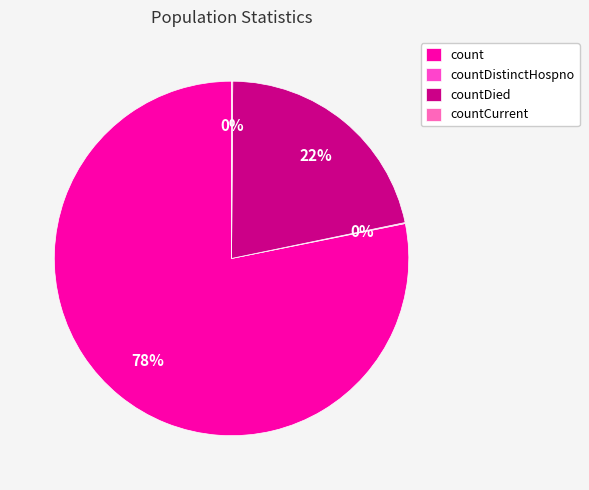

Is there a majority slice in this chart?

Yes